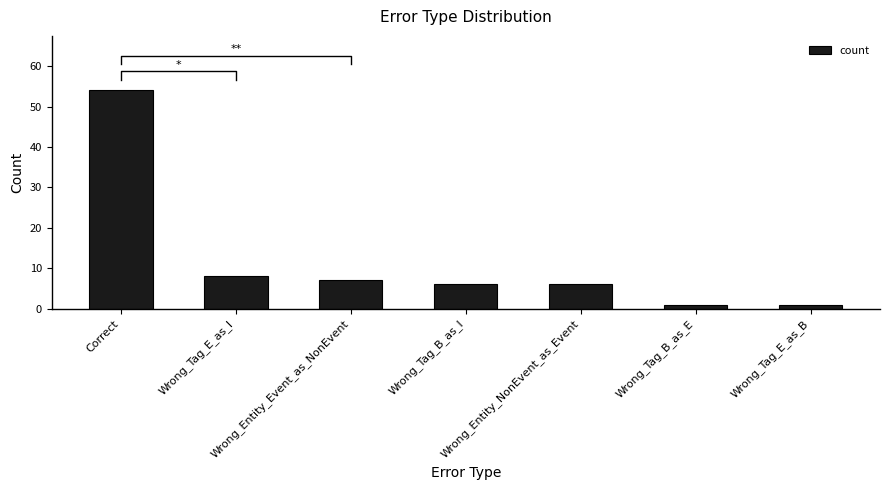

Is it true that the value at Wrong_Tag_E_as_B is 0?

False